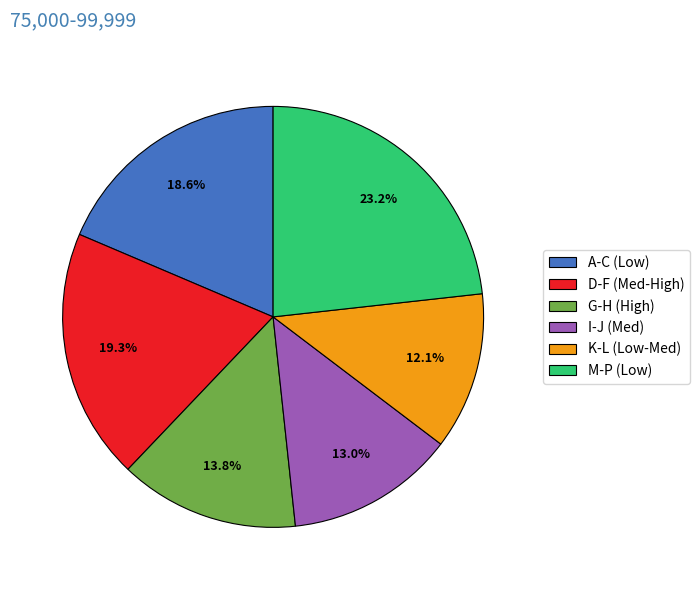

Is there any slice that represents more than half of the pie?

No